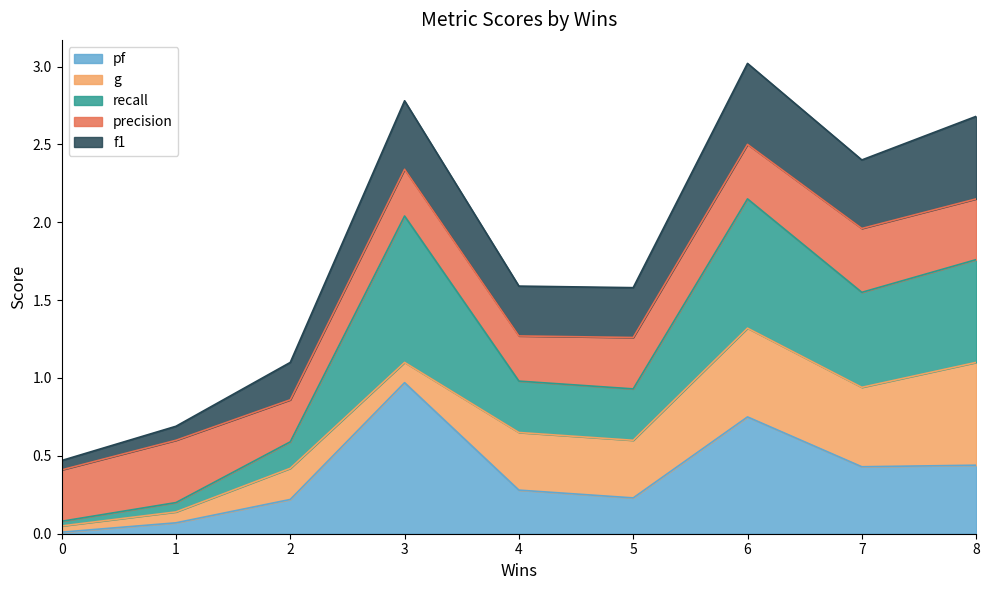

Where is the first local minimum for pf?

5